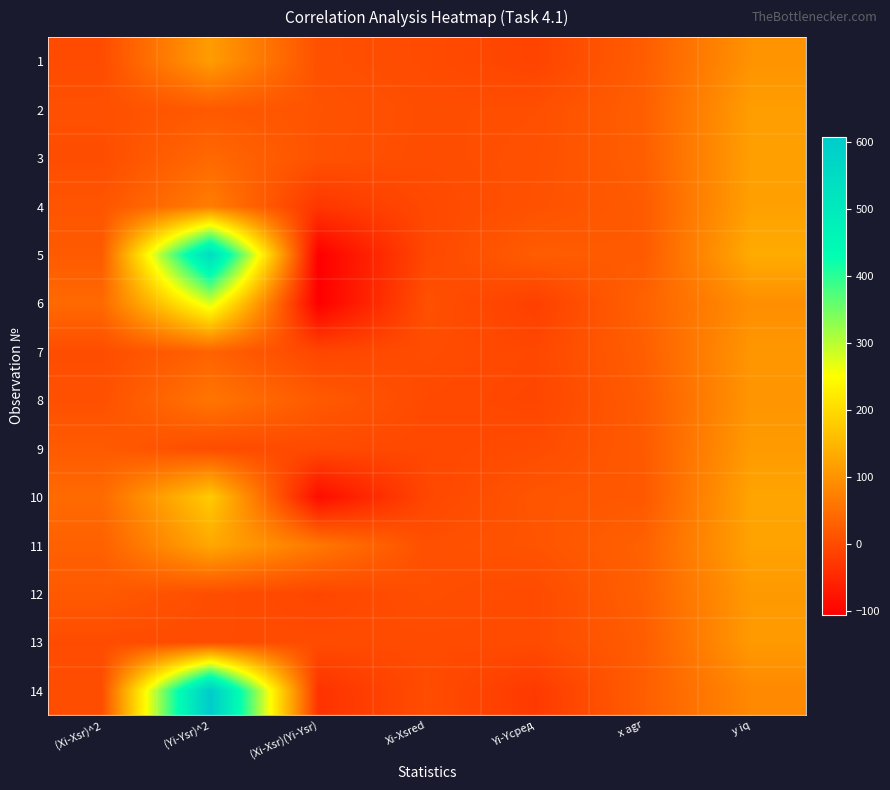

What is the difference between the highest and lowest values at (Xi-Xsr)^2?

42.9